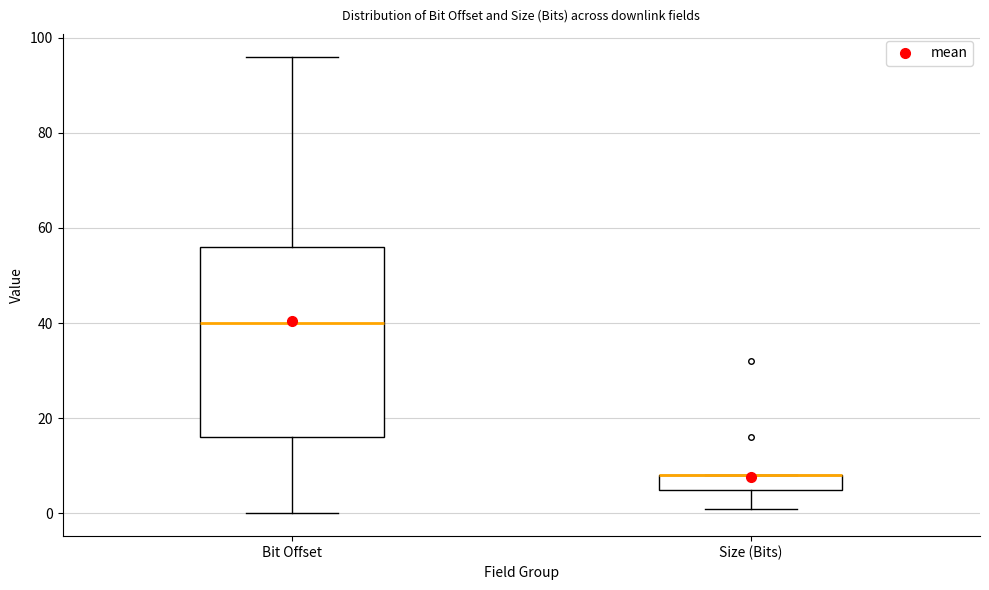

Which box is the tallest, from its lower edge to its upper edge?

Bit Offset